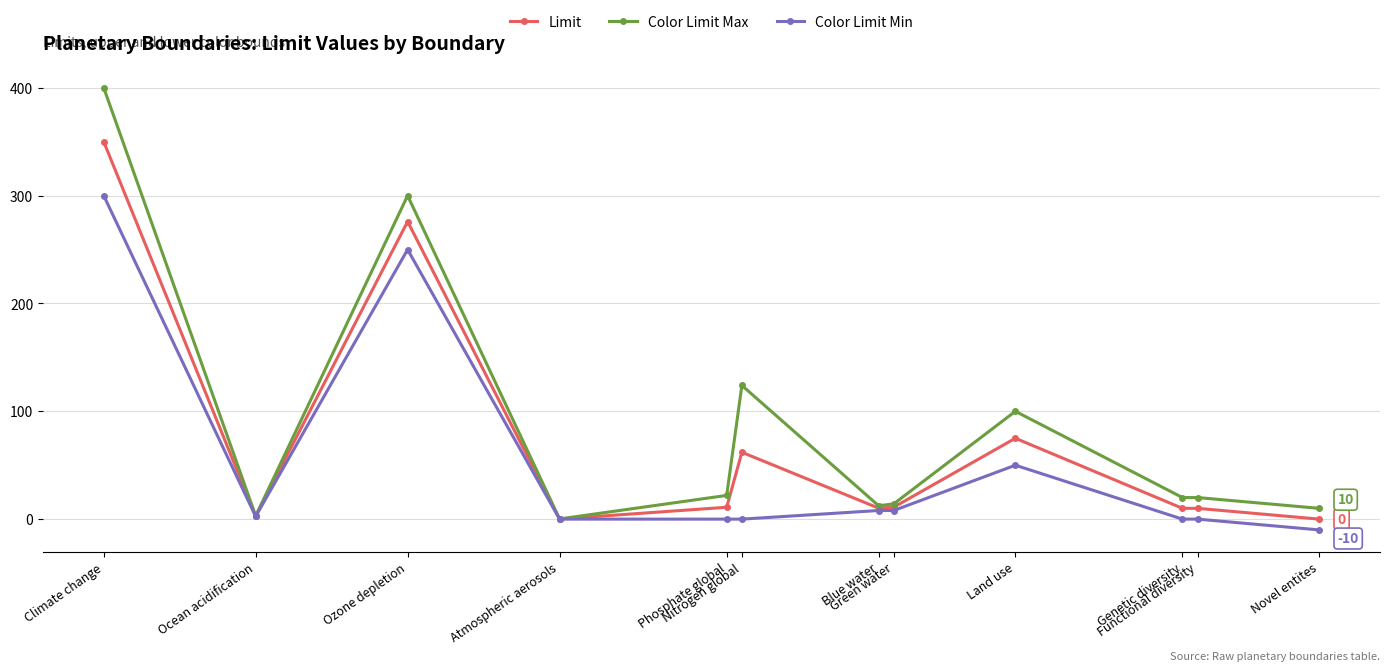

List the series in order of their overall mean, highest first.

Color Limit Max, Limit, Color Limit Min